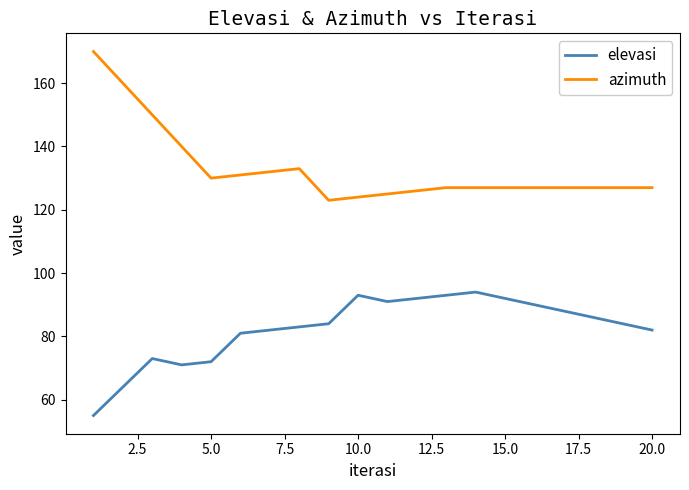

Reading left to right, extract all data points from this chart.

elevasi: 55	64	73	71	72	81	82	83	84	93	91	92	93	94	92	90	88	86	84	82
azimuth: 170	160	150	140	130	131	132	133	123	124	125	126	127	127	127	127	127	127	127	127